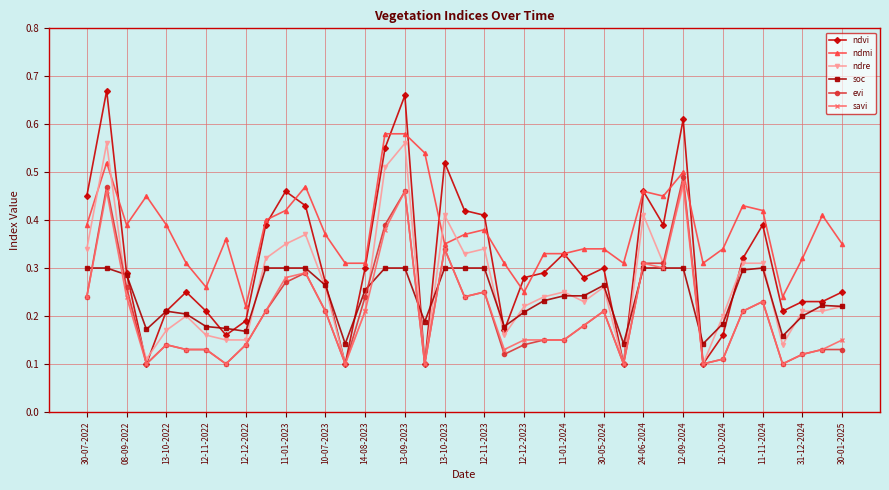

Does the chart have visible grid lines?

Yes